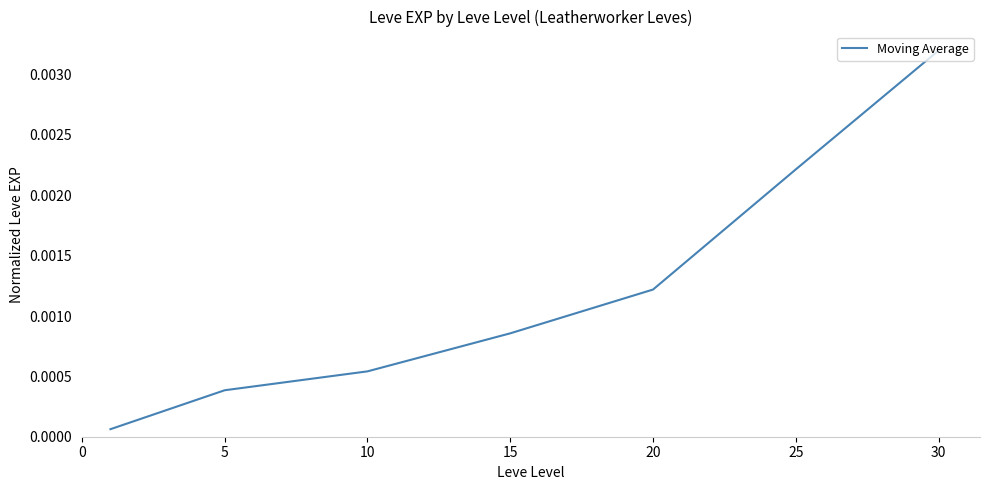

Count the number of data series in this chart.

1